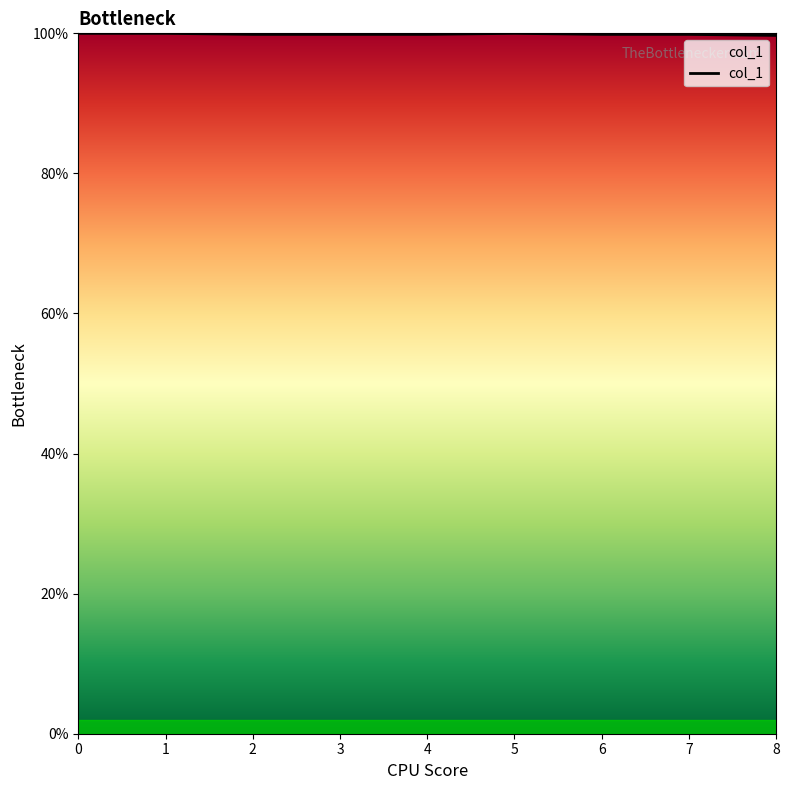

The chart shows a value of 0.2 at 5. True or false?

False